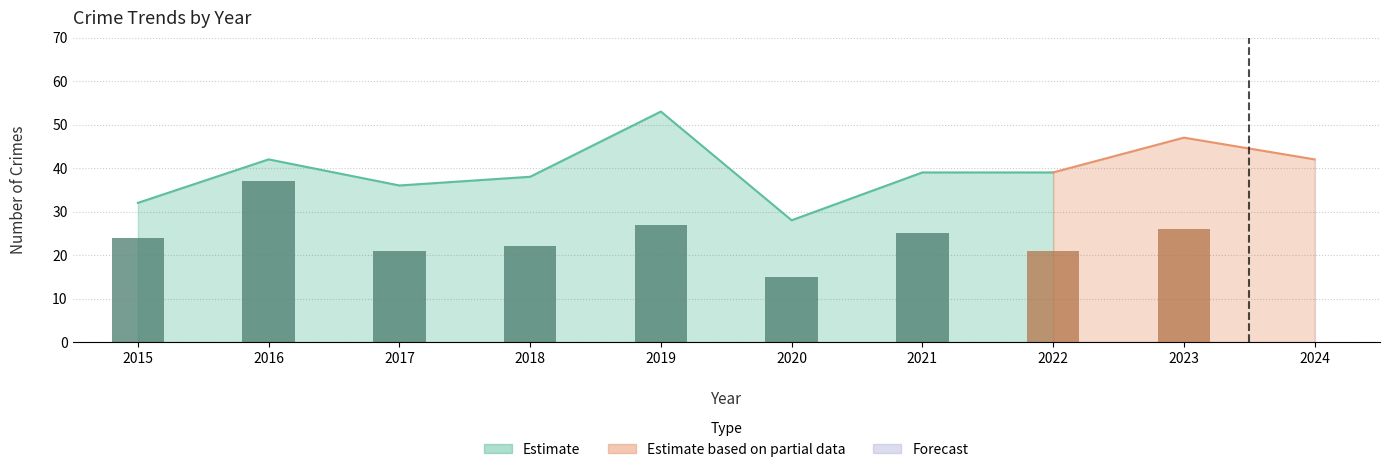

At which label does the data first exceed 24?

2016